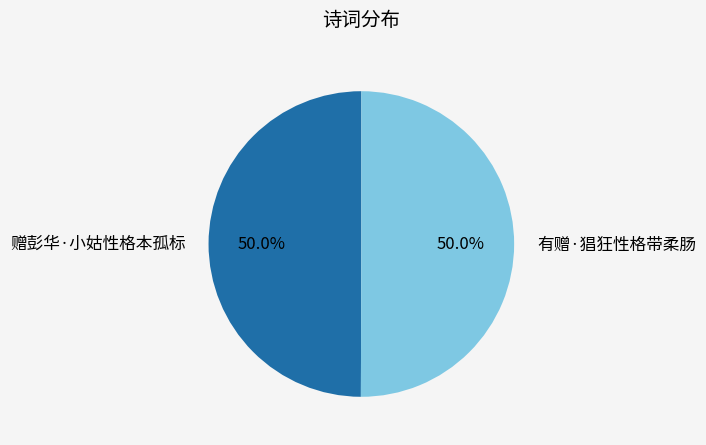

To the nearest percent, what is the average slice percentage?

50%